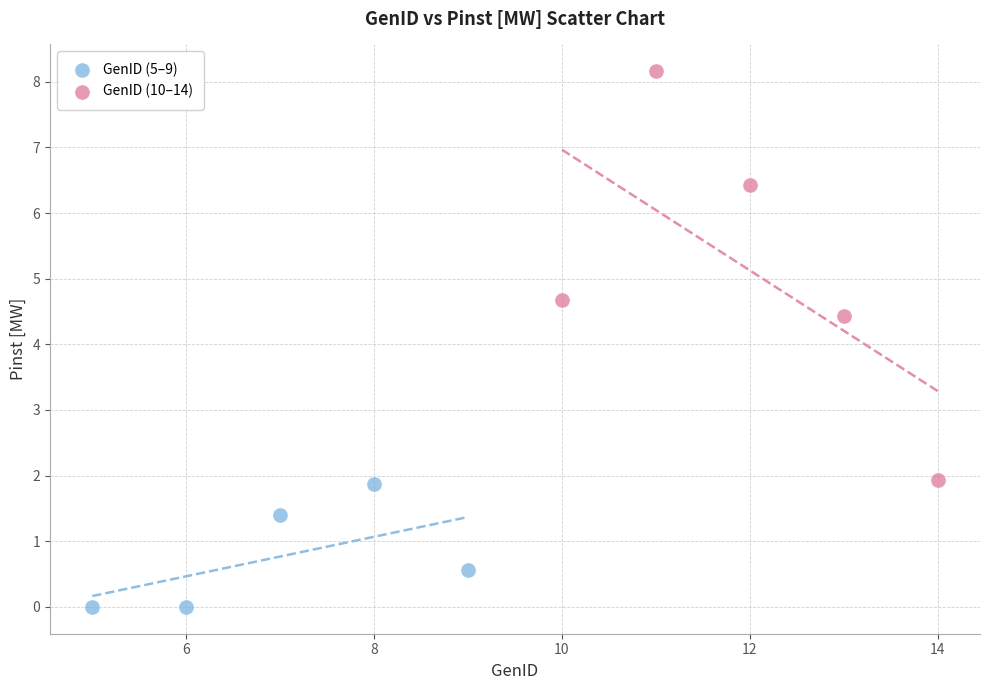

What are all the series names shown in the legend?

GenID (5–9), GenID (10–14)